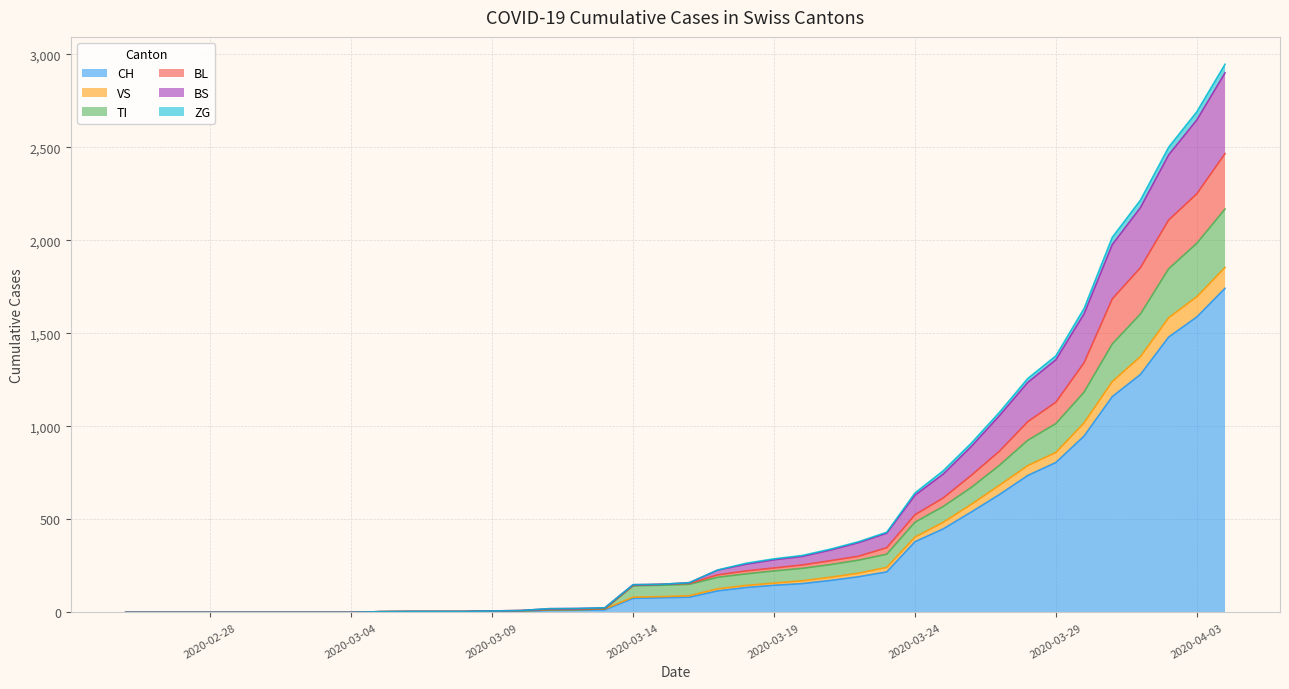

True or false: CH and BS intersect in this chart.

False